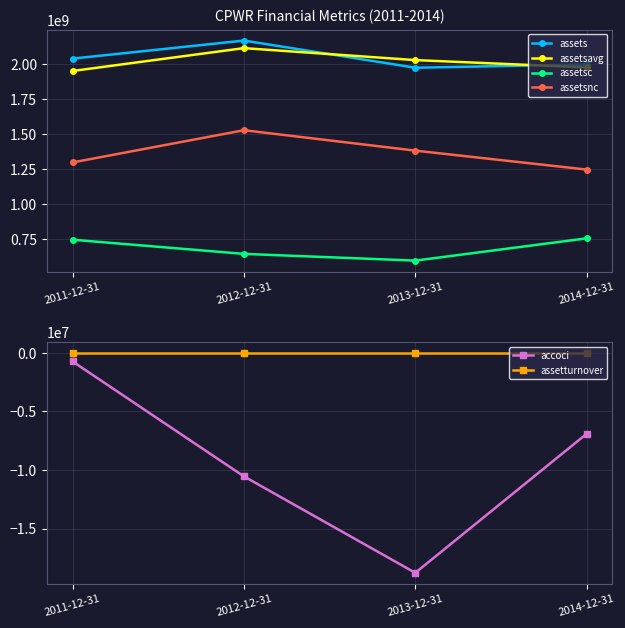

In assetturnover, how many points are lower than both neighbors (excluding endpoints)?

1